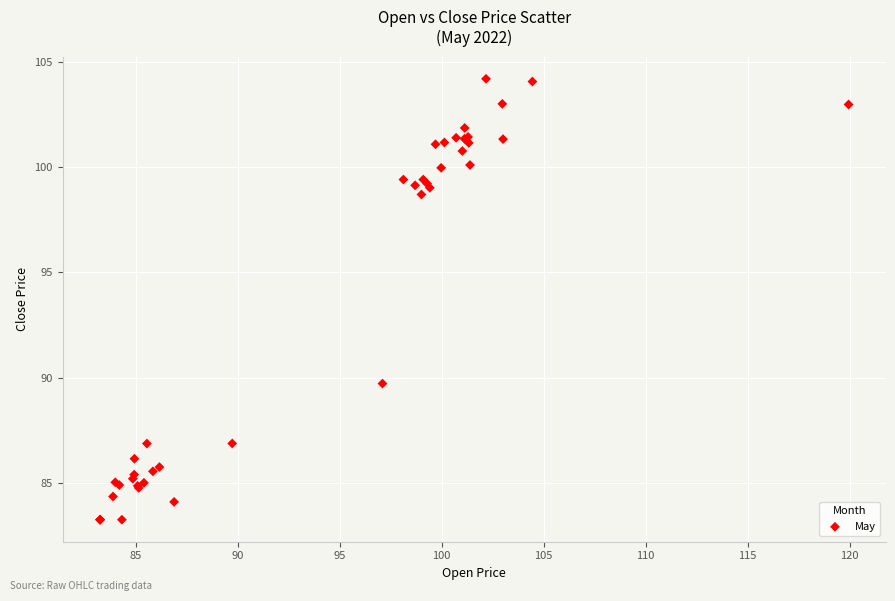

What Y value in the scatter plot is closest to 93?

89.7